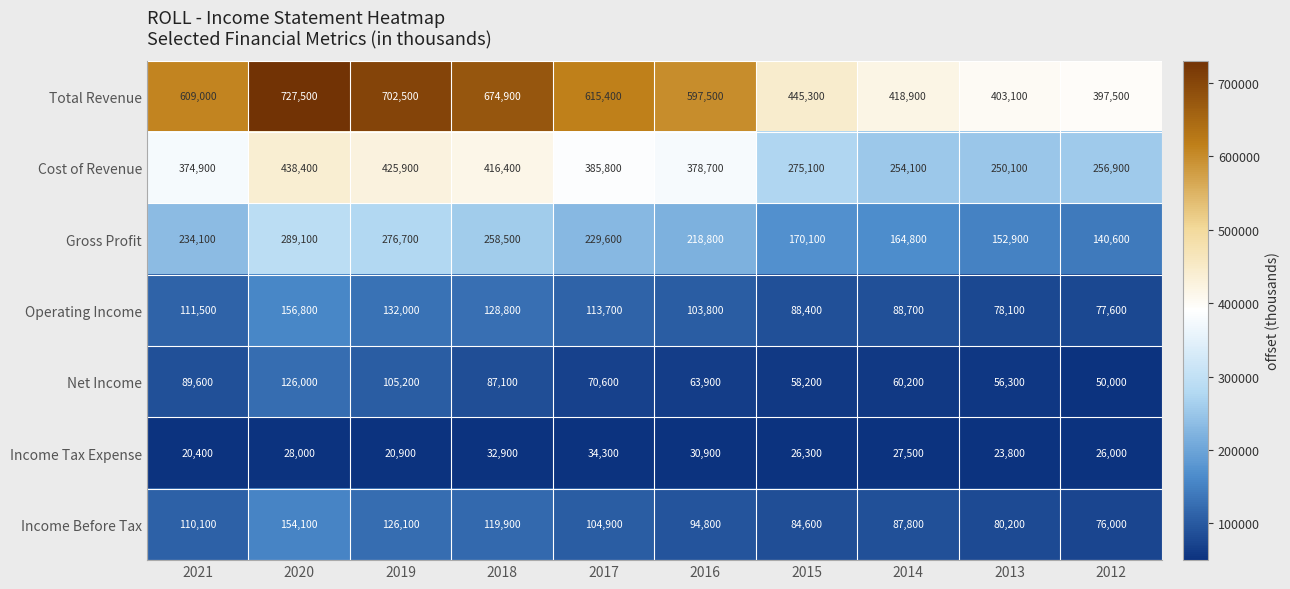

Count the number of categories in the chart.

10